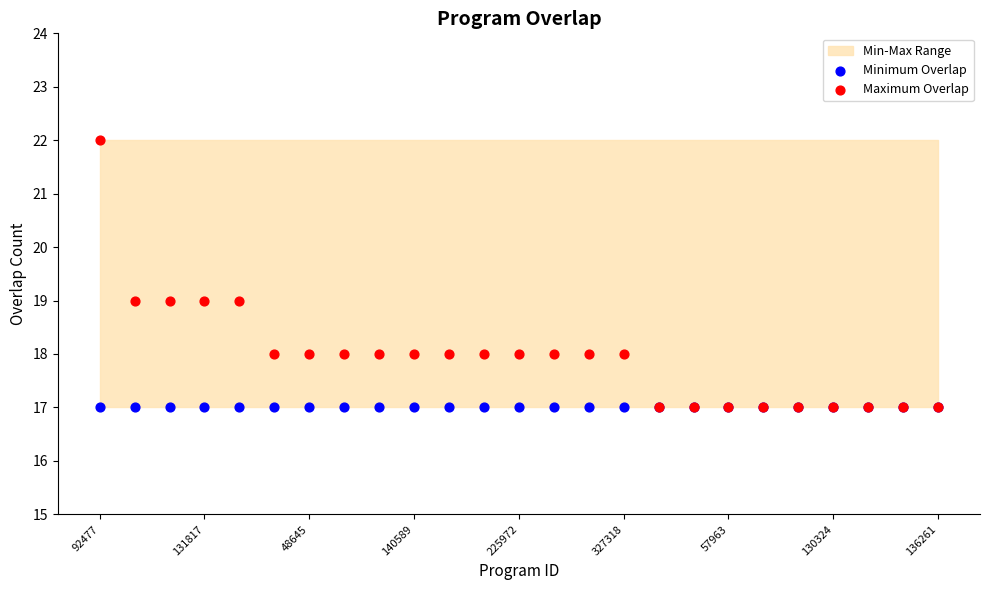

Which series reaches the maximum Y coordinate?

Maximum Overlap